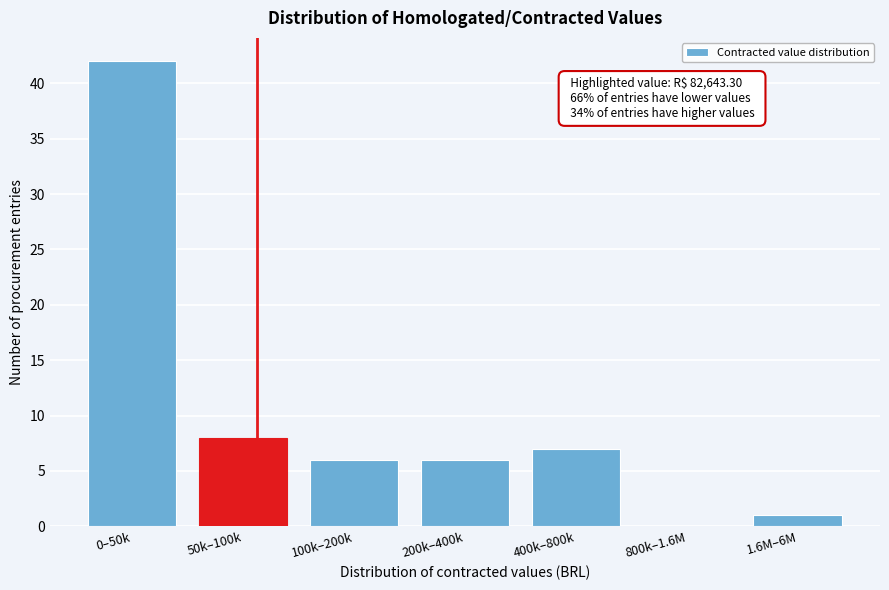

Reading left to right, transcribe all the data shown in this chart.

0–50k=42	50k–100k=8	100k–200k=6	200k–400k=6	400k–800k=7	800k–1.6M=0	1.6M–6M=1